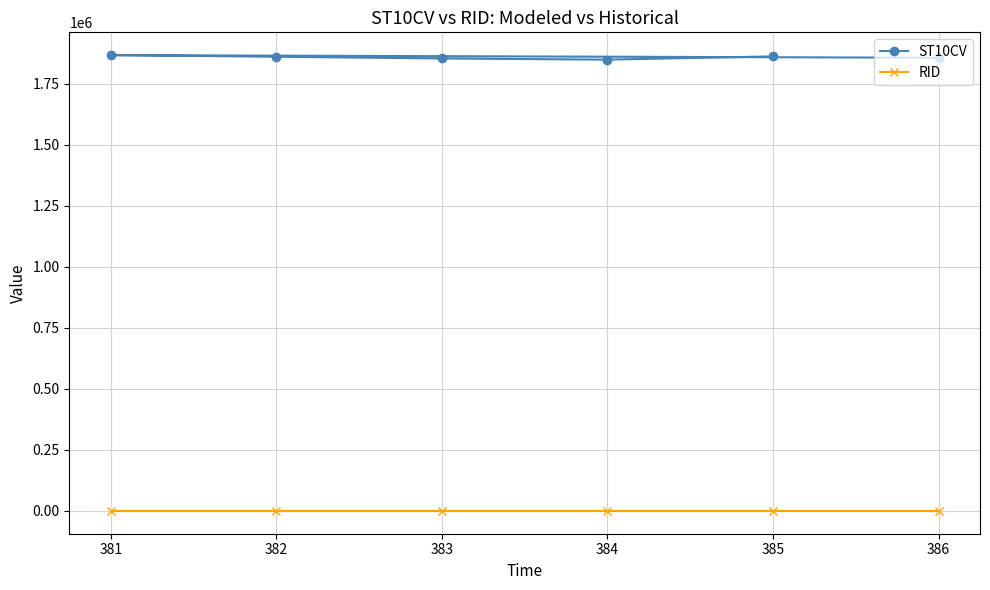

What is the greatest value displayed?

1868310